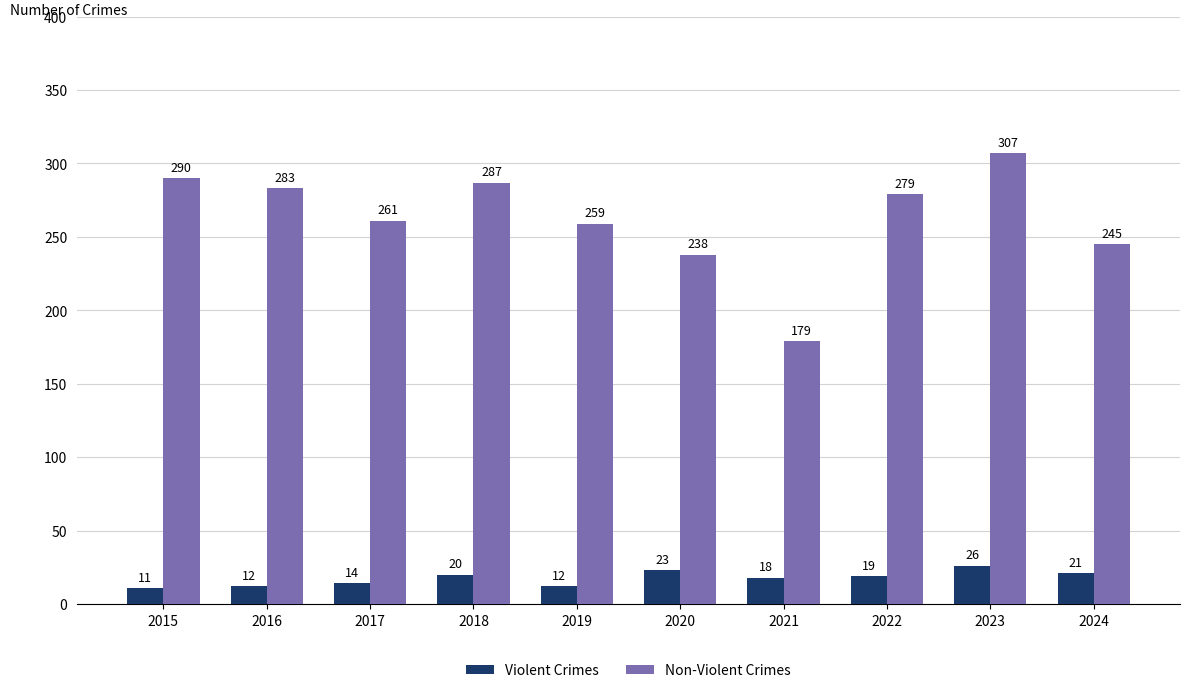

Where is Non-Violent Crimes nearest to the value 243?

2024